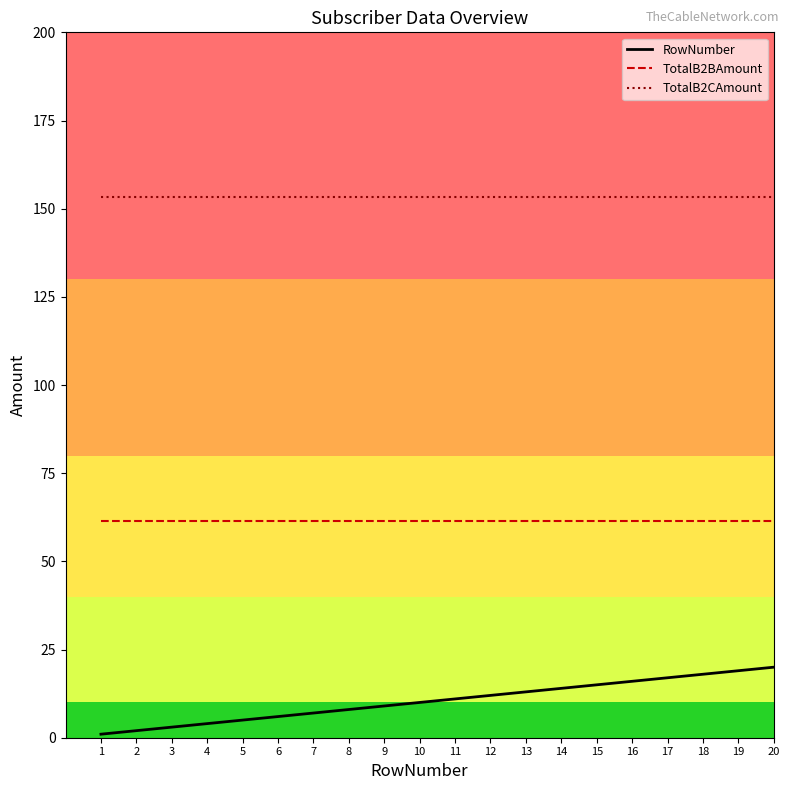

What is the greatest value displayed?

153.4